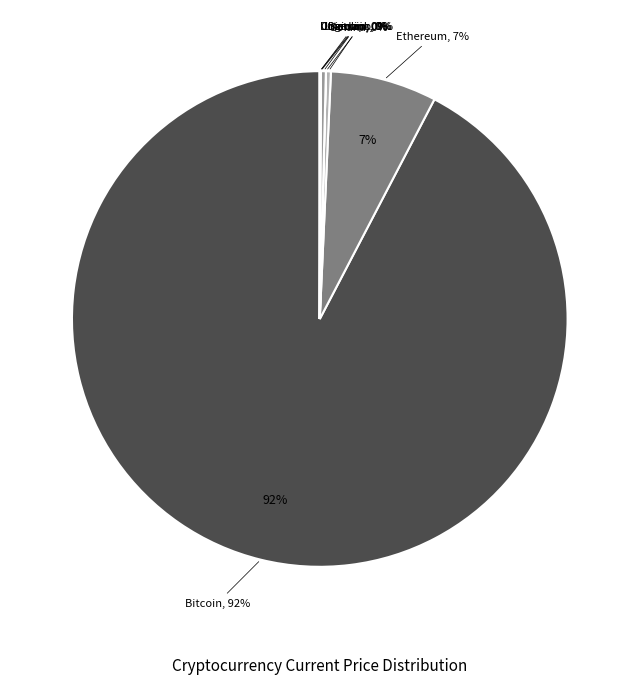

What is the largest slice in the pie chart?

btc